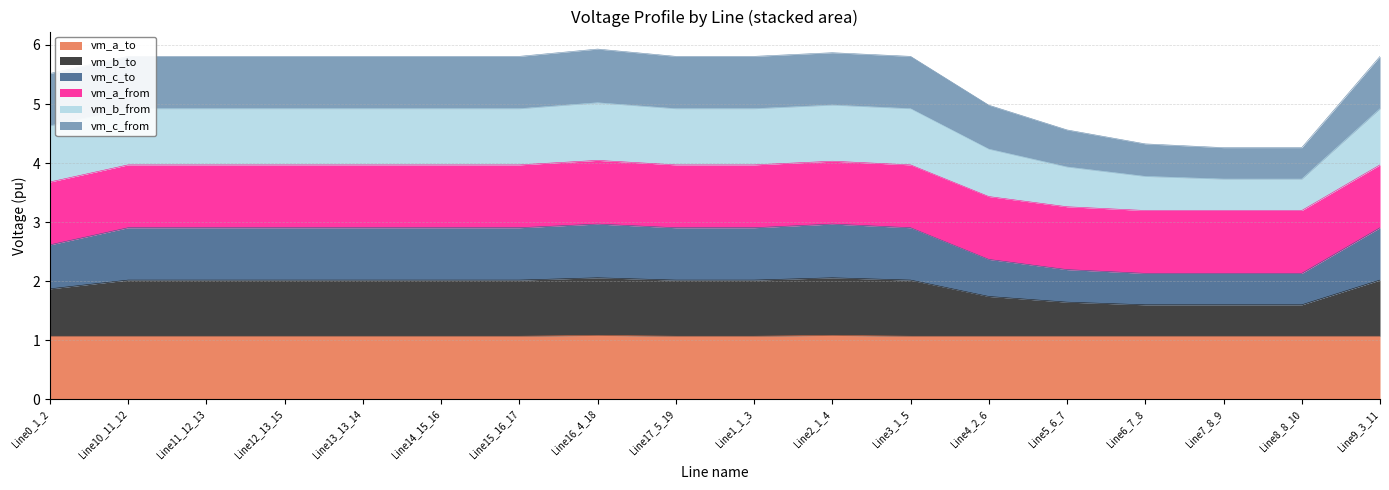

What is the total value across all series at Line4_2_6?

5.0